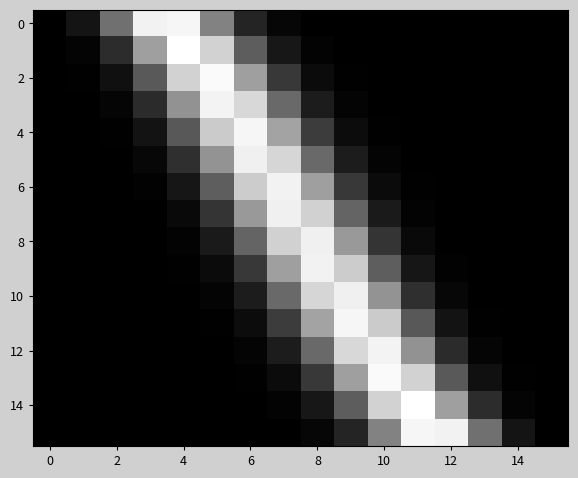

At how many categories does at least one series exceed 0?

16